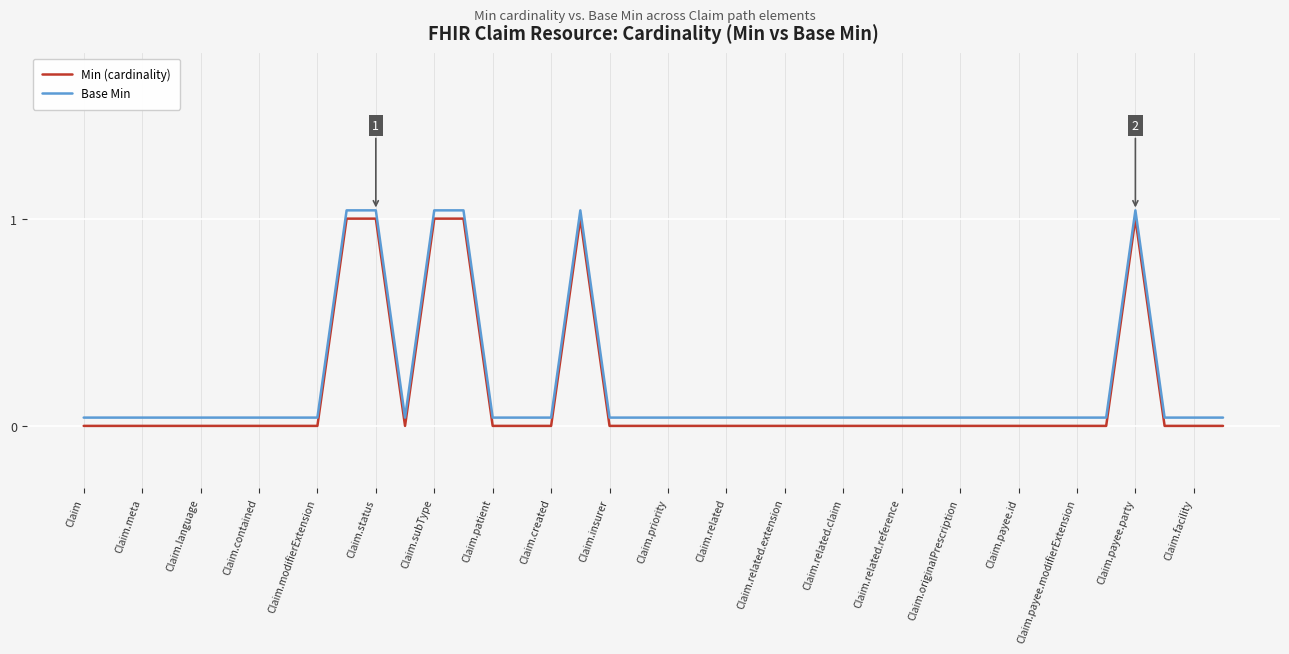

What is the difference between the maximum and second lowest values in the Base Min series?

1.0